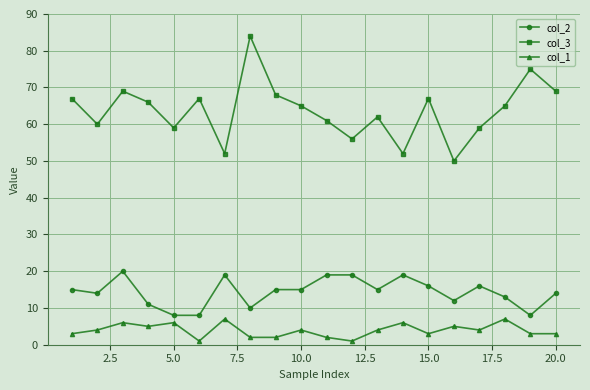

True or false: col_1 and col_3 cross at least once.

False